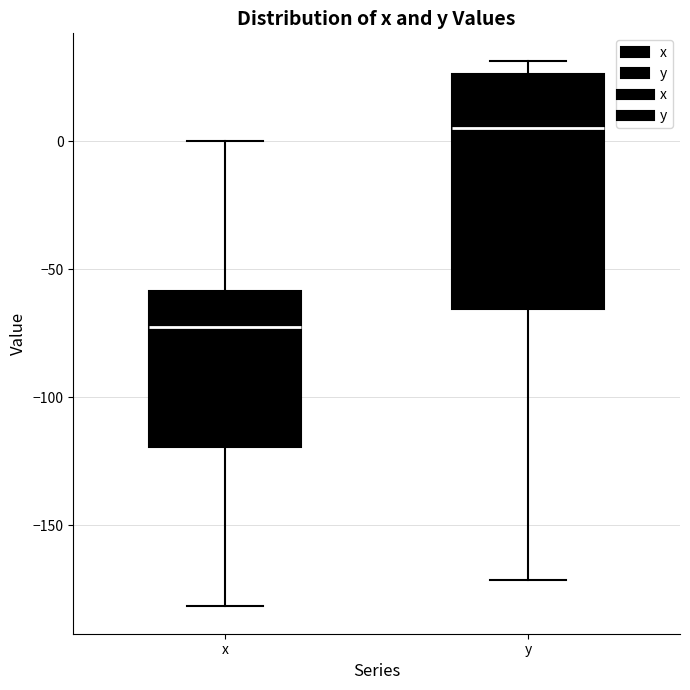

Reading left to right, transcribe this box plot: for each box, give where its median line is, the range the box spans, and where its two whiskers end, as read against the y-axis. The values are not printed on the chart, so give them approximately, as read against the axis.

x: median -75, box -120 to -60, whiskers -180 to 0
y: median 5, box -65 to 25, whiskers -170 to 30